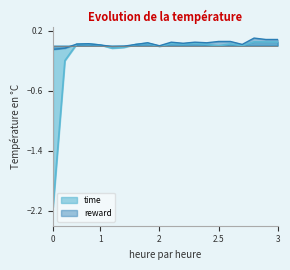

Rank the series at 19 from lowest to highest value.

time, reward